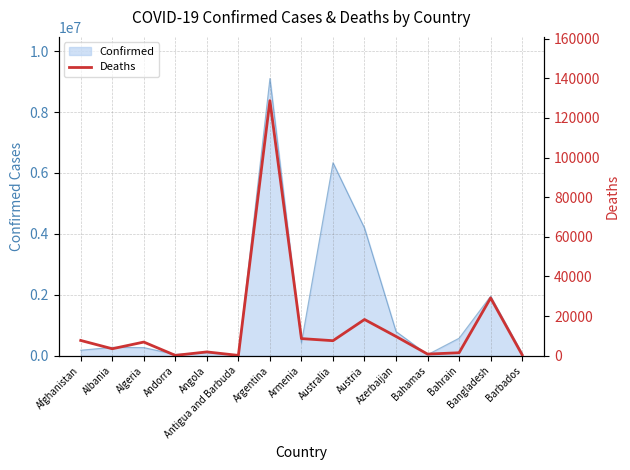

At which label does the data first exceed 6875?

Afghanistan